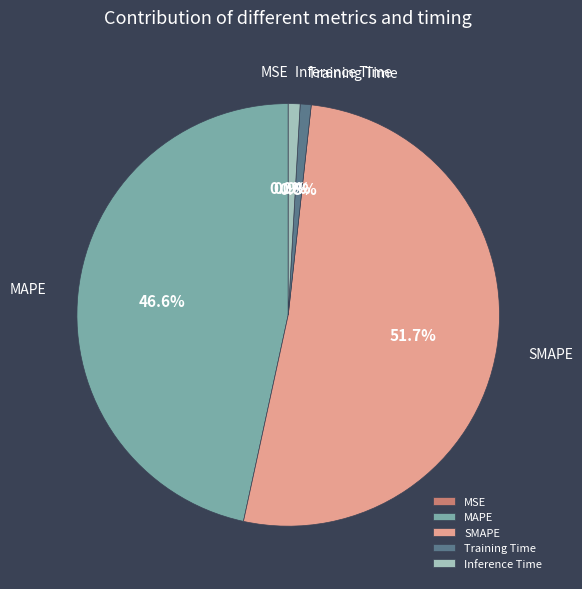

True or false: SMAPE accounts for 57% of the total.

False